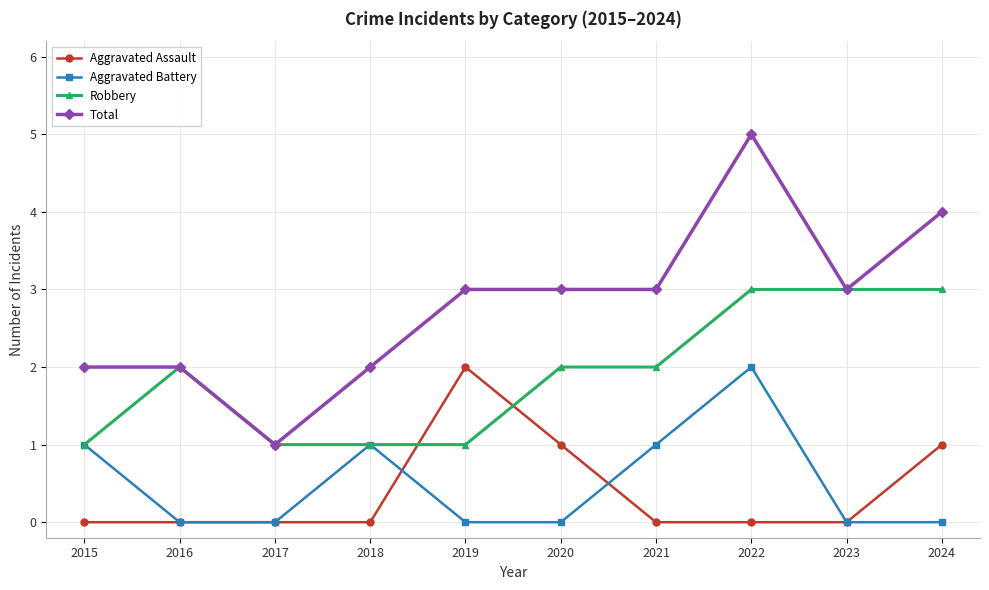

Rank the series at 2021 from lowest to highest value.

Aggravated Assault, Aggravated Battery, Robbery, Total